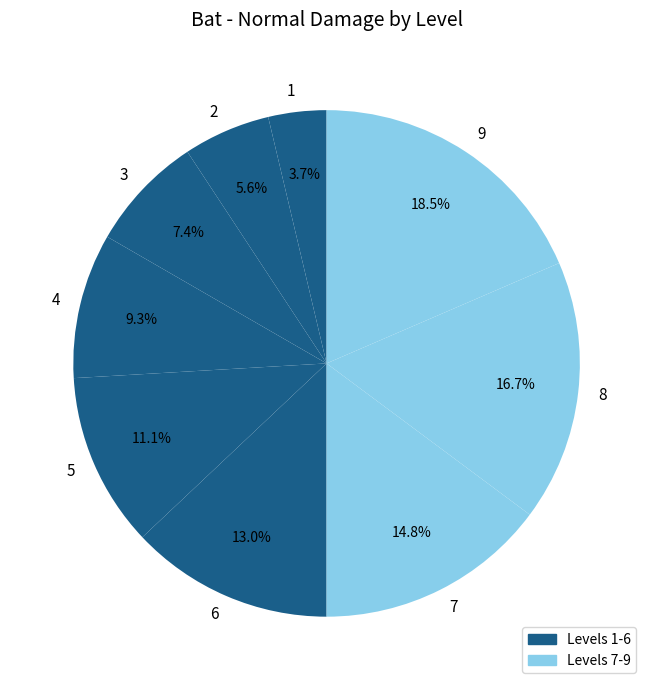

Which category has the biggest portion of the pie?

9